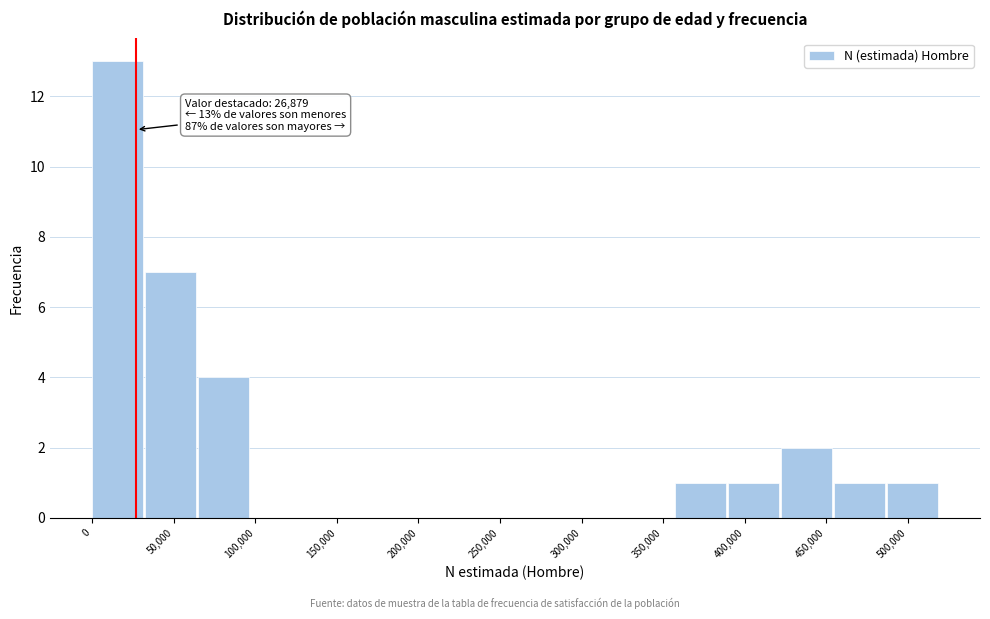

Which range on the x-axis has the tallest bar?

0 to 32500